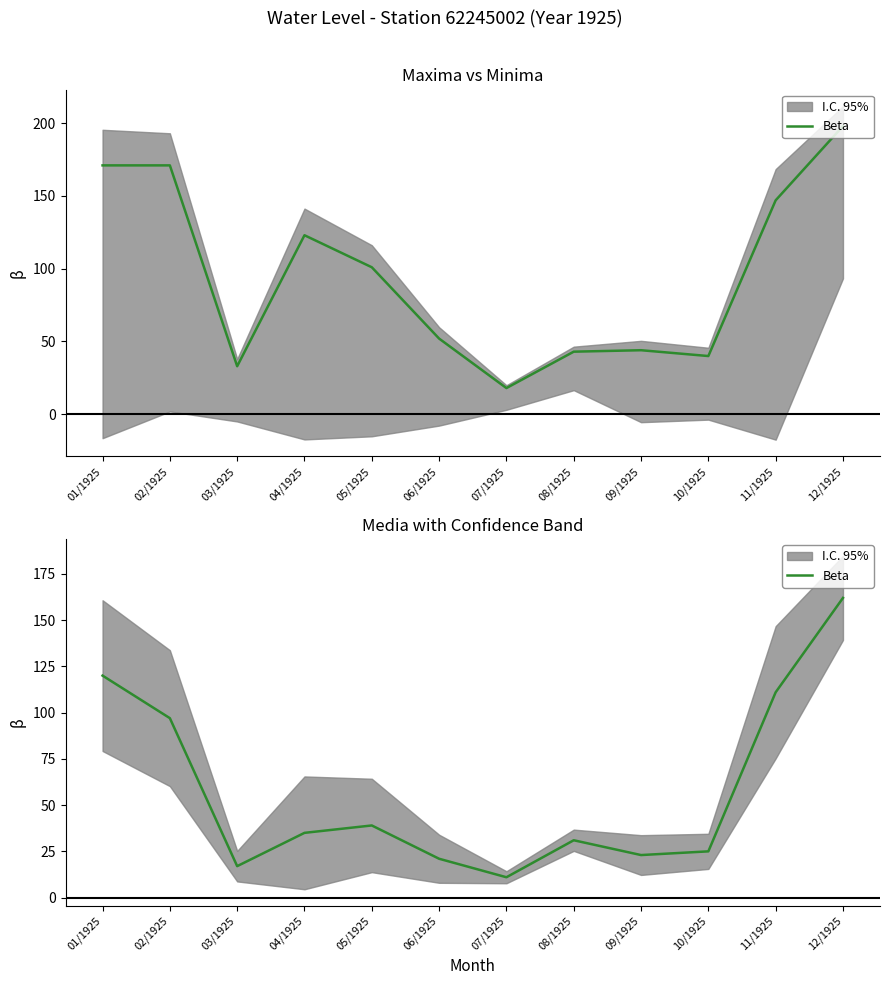

What is the average value?

58